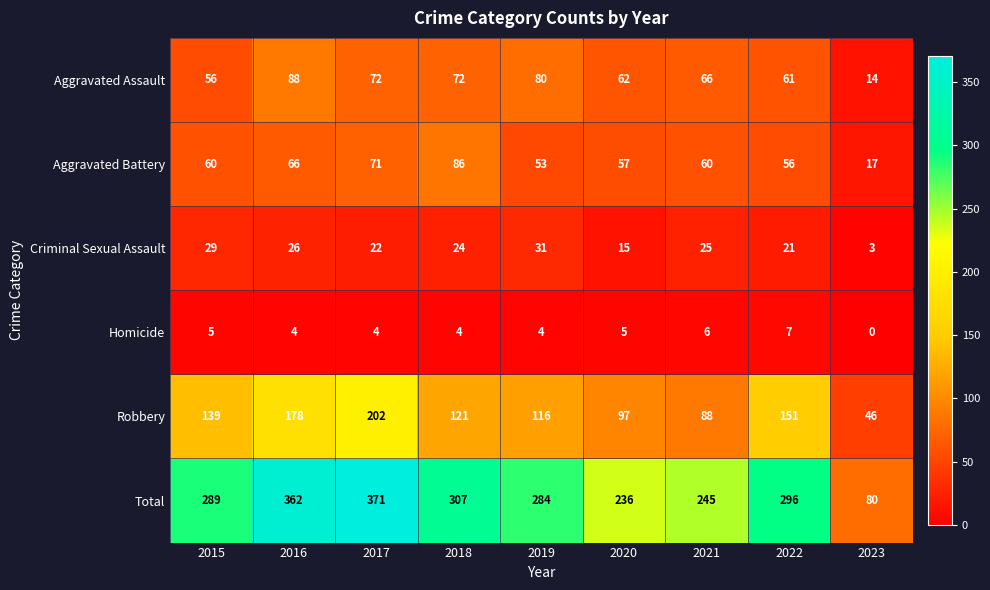

Between 2016 and 2022, which series saw the biggest shift?

Total